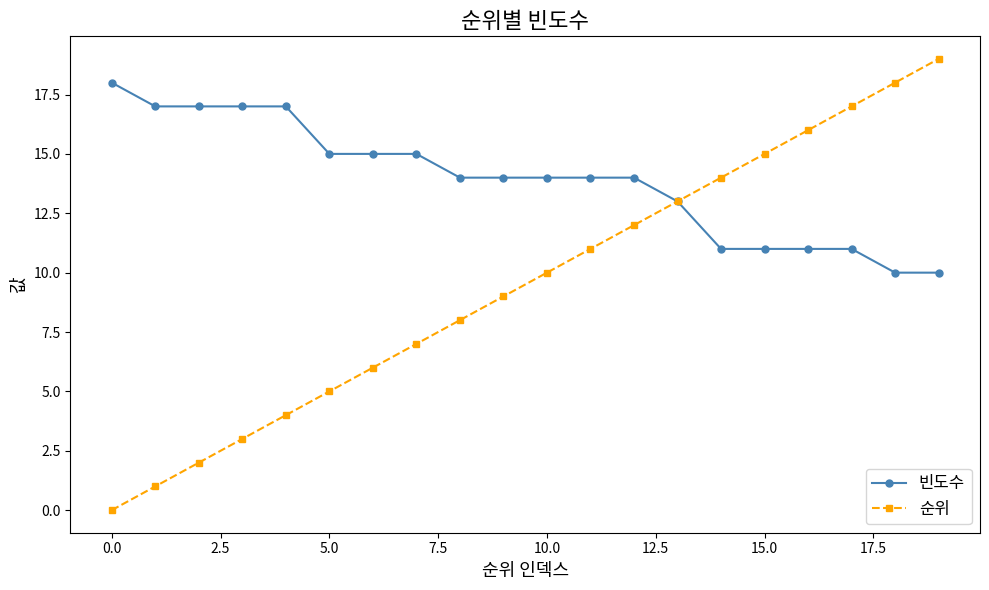

Reading right to left, extract all data points from this chart.

빈도수: 10	10	11	11	11	11	13	14	14	14	14	14	15	15	15	17	17	17	17	18
순위: 19	18	17	16	15	14	13	12	11	10	9	8	7	6	5	4	3	2	1	0